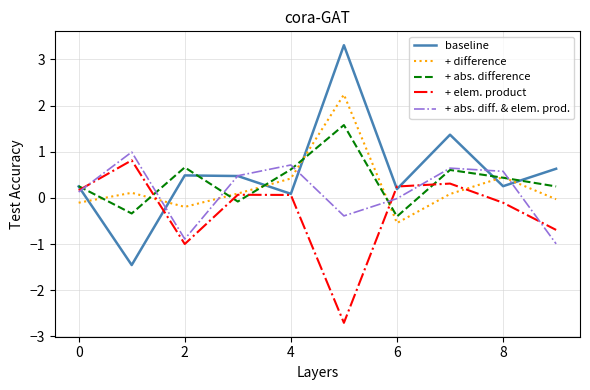

True or false: + abs. diff. & elem. prod. and + difference cross at least once.

True